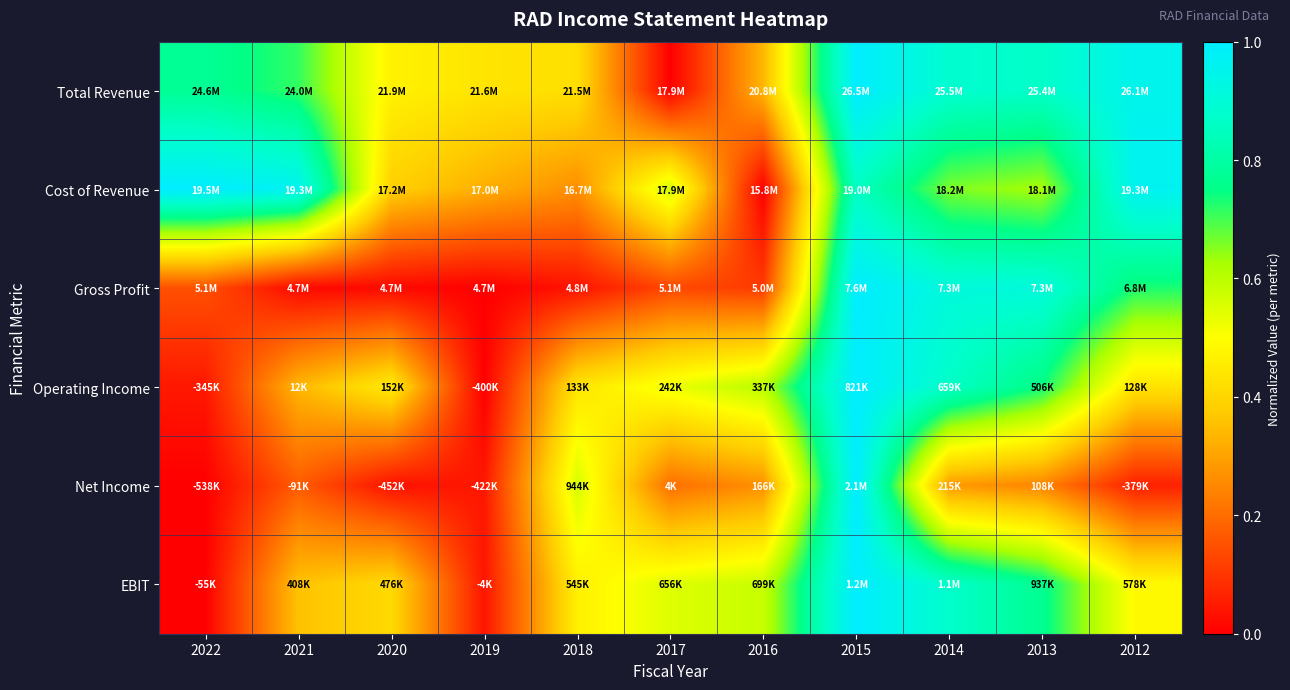

Reading left to right, transcribe all the data shown in this chart.

Total Revenue: 2022=0.8	2021=0.7	2020=0.5	2019=0.4	2018=0.4	2017=0.0	2016=0.3	2015=1.0	2014=0.9	2013=0.9	2012=1.0
Cost of Revenue: 2022=1.0	2021=1.0	2020=0.4	2019=0.3	2018=0.3	2017=0.6	2016=0.0	2015=0.9	2014=0.7	2013=0.6	2012=1.0
Gross Profit: 2022=0.1	2021=0.0	2020=0.0	2019=0.0	2018=0.0	2017=0.1	2016=0.1	2015=1.0	2014=0.9	2013=0.9	2012=0.7
Operating Income: 2022=0.0	2021=0.3	2020=0.5	2019=0.0	2018=0.4	2017=0.5	2016=0.6	2015=1.0	2014=0.9	2013=0.7	2012=0.4
Net Income: 2022=0.0	2021=0.2	2020=0.0	2019=0.0	2018=0.6	2017=0.2	2016=0.3	2015=1.0	2014=0.3	2013=0.2	2012=0.1
EBIT: 2022=0.0	2021=0.4	2020=0.4	2019=0.0	2018=0.5	2017=0.5	2016=0.6	2015=1.0	2014=0.9	2013=0.8	2012=0.5